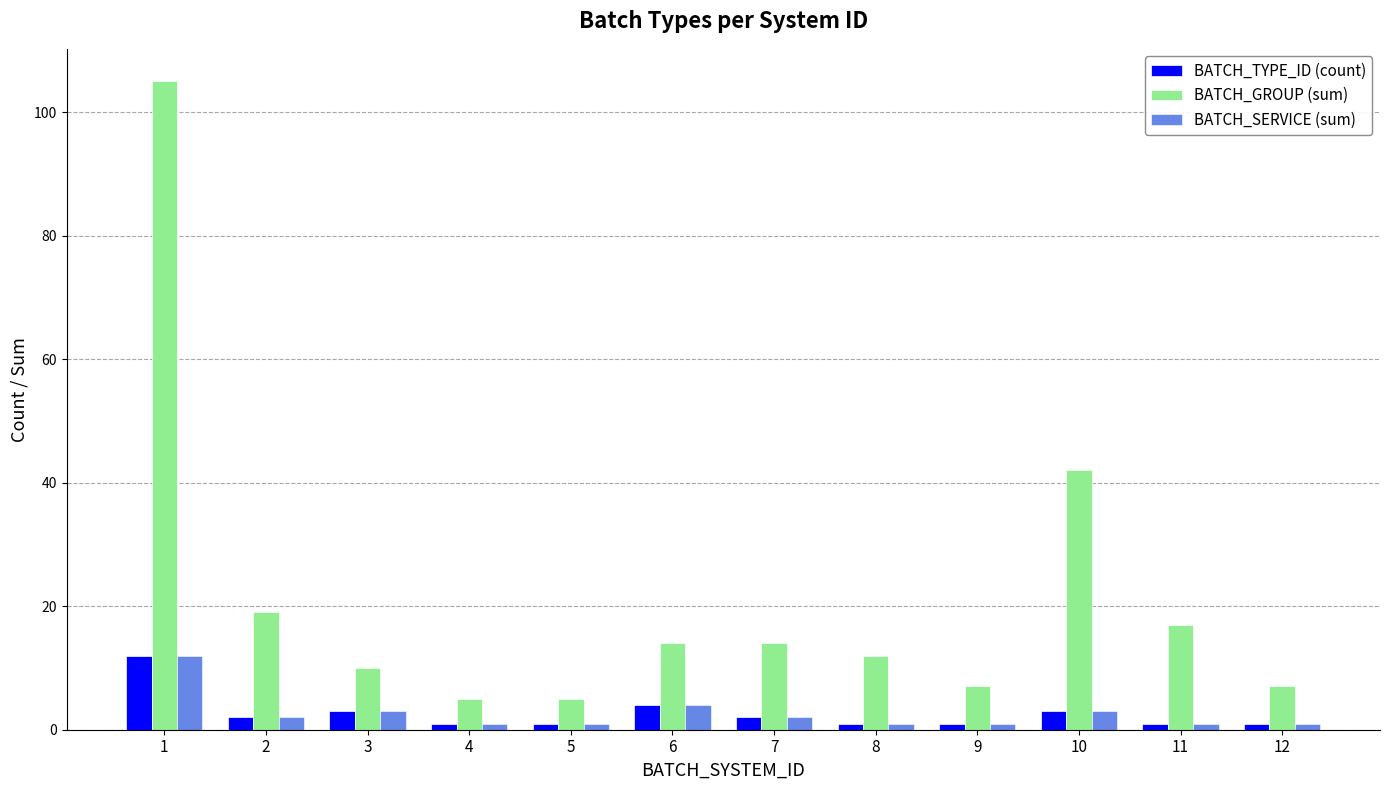

At which label is BATCH_GROUP (sum) closest to 55?

10